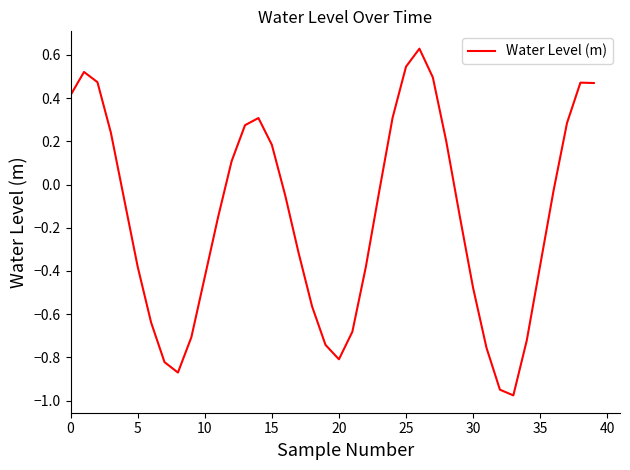

What is the minimum value shown in the chart?

-1.0